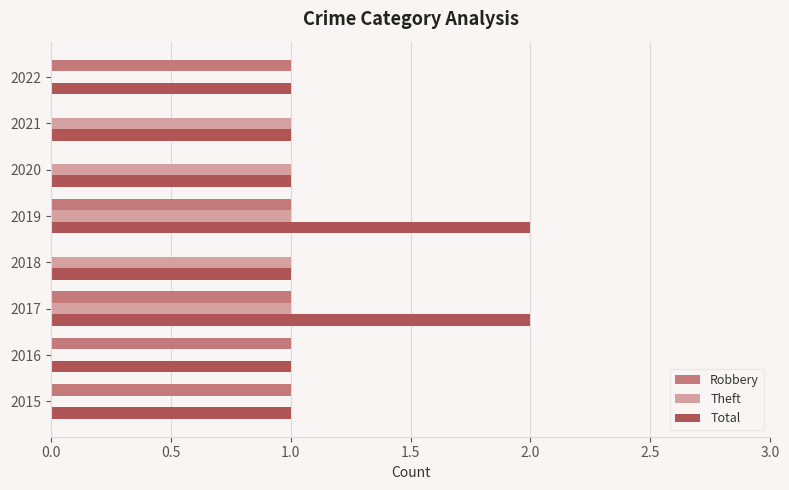

Which series has the largest total across all categories?

Total